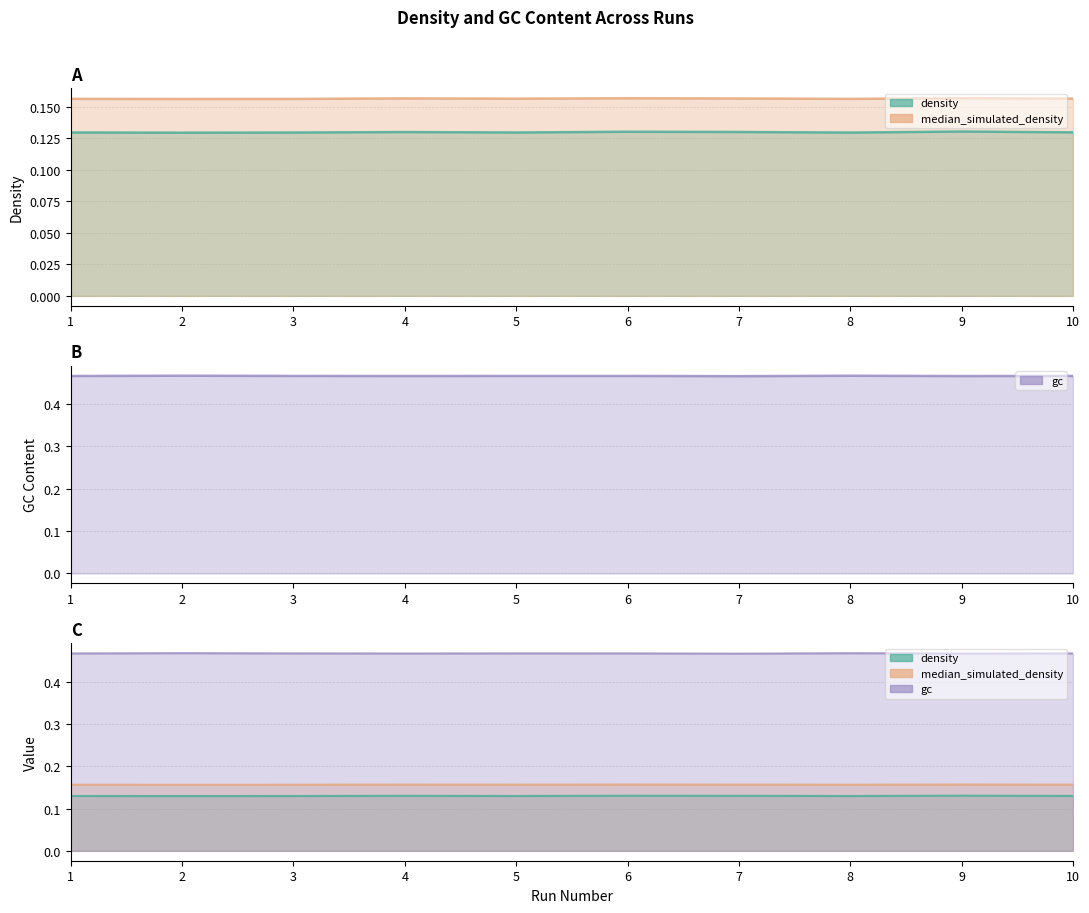

What is the value of the gc point at the 8th from the left?

0.5